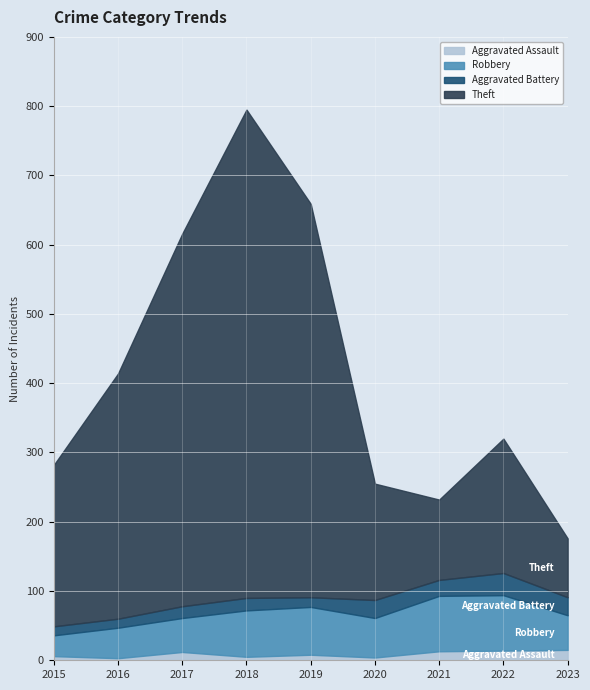

Reading right to left, extract all data points from this chart.

Aggravated Assault: 15	14	13	4	8	5	12	3	6
Robbery: 50	80	80	57	69	67	49	44	30
Aggravated Battery: 26	32	23	26	14	18	17	13	13
Theft: 85	194	116	168	568	705	538	354	233